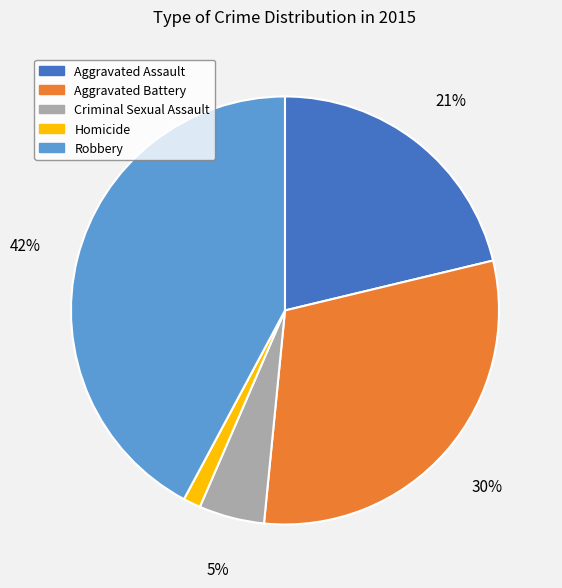

Rank the categories by value from lowest to highest.

Homicide, Criminal Sexual Assault, Aggravated Assault, Aggravated Battery, Robbery